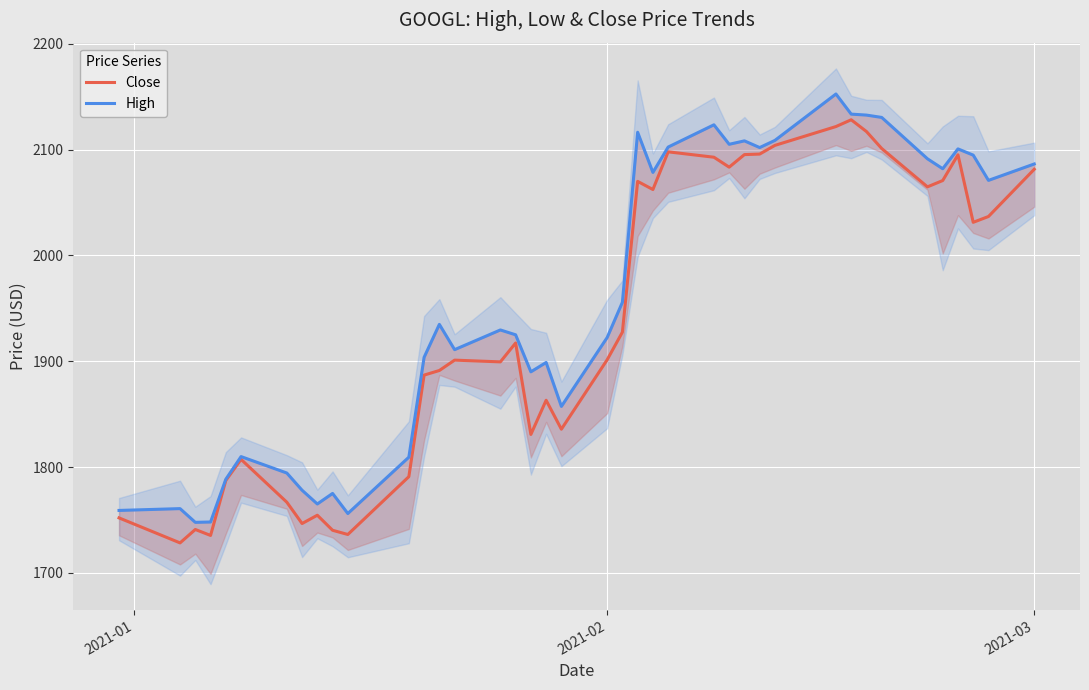

What is the minimum value for Close?

1728.2